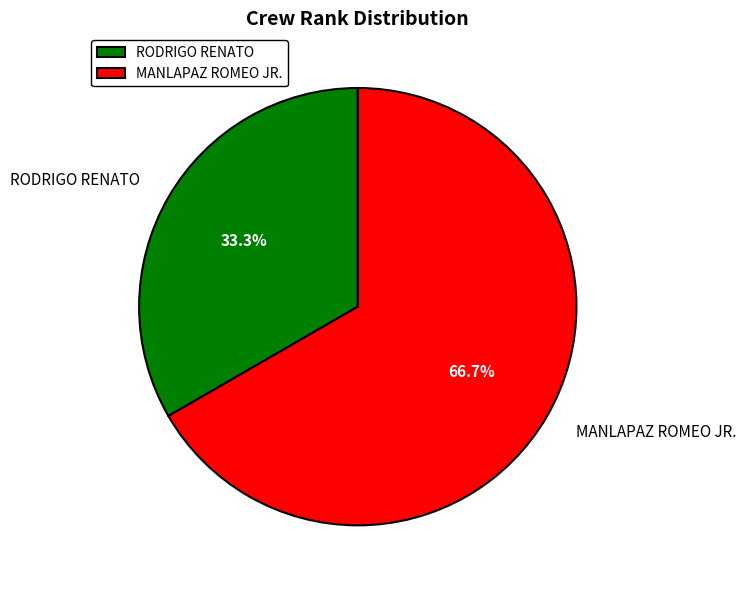

What is the majority slice?

MANLAPAZ ROMEO JR.